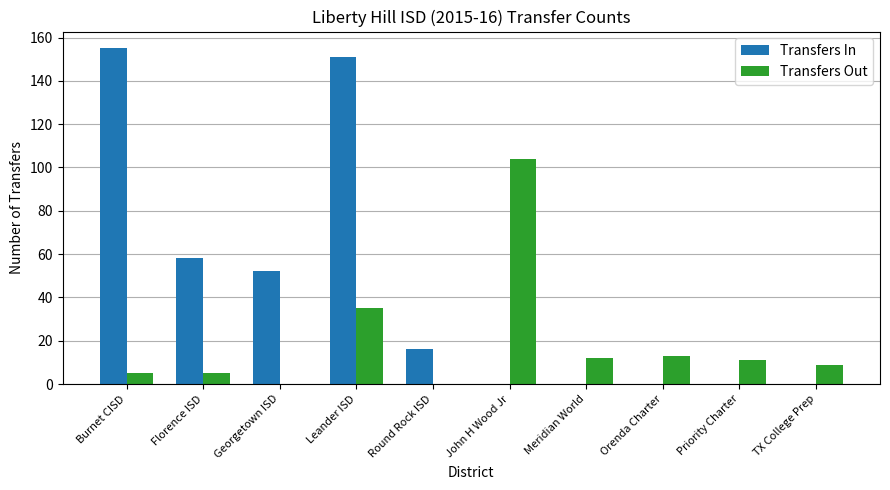

True or false: Transfers In has a value of 0 at Meridian World.

True